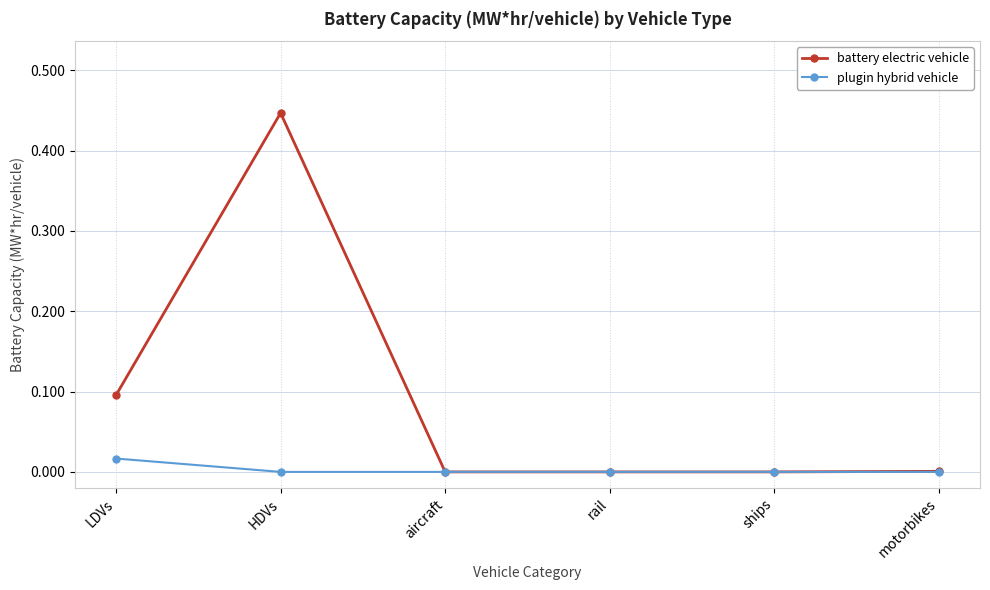

At which category does the chart reach its peak across all series?

HDVs